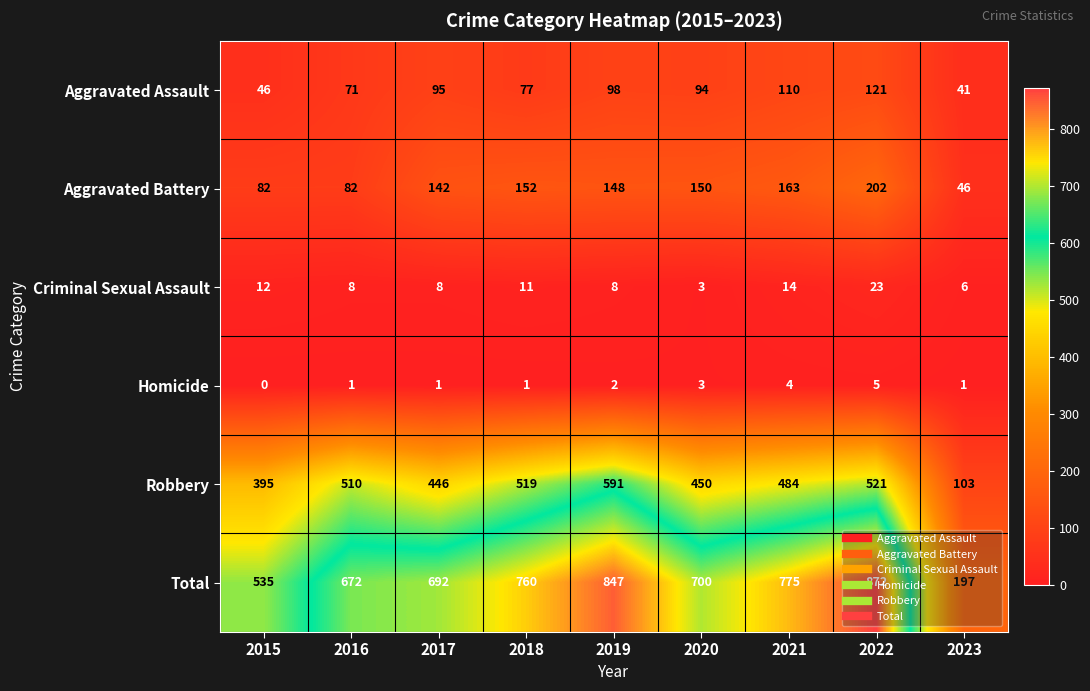

What is the average value of the Total series?

672